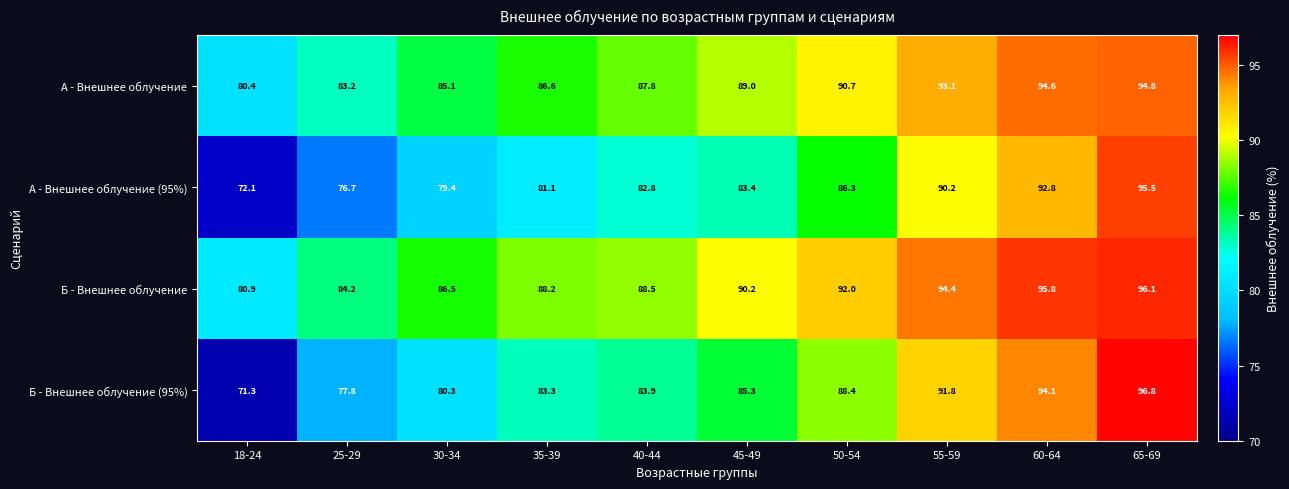

What is the spread (max minus min) of values at 45-49?

6.8